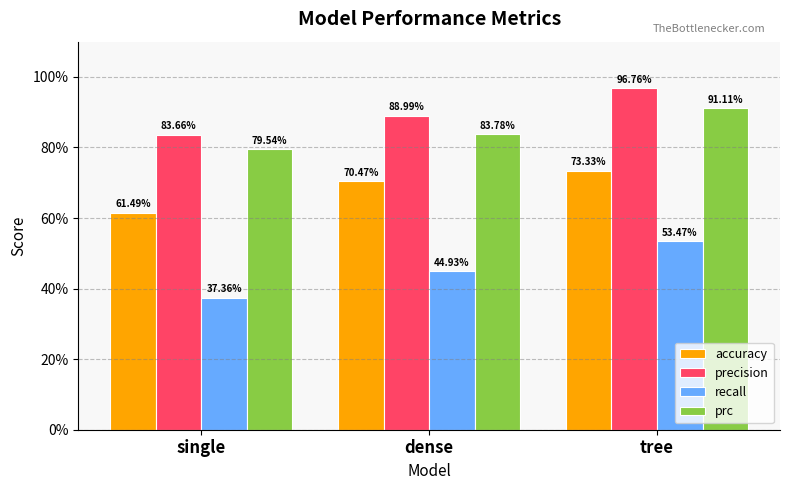

Reading right to left, what are all the values shown in this chart?

accuracy: 0.7	0.7	0.6
precision: 1.0	0.9	0.8
recall: 0.5	0.4	0.4
prc: 0.9	0.8	0.8